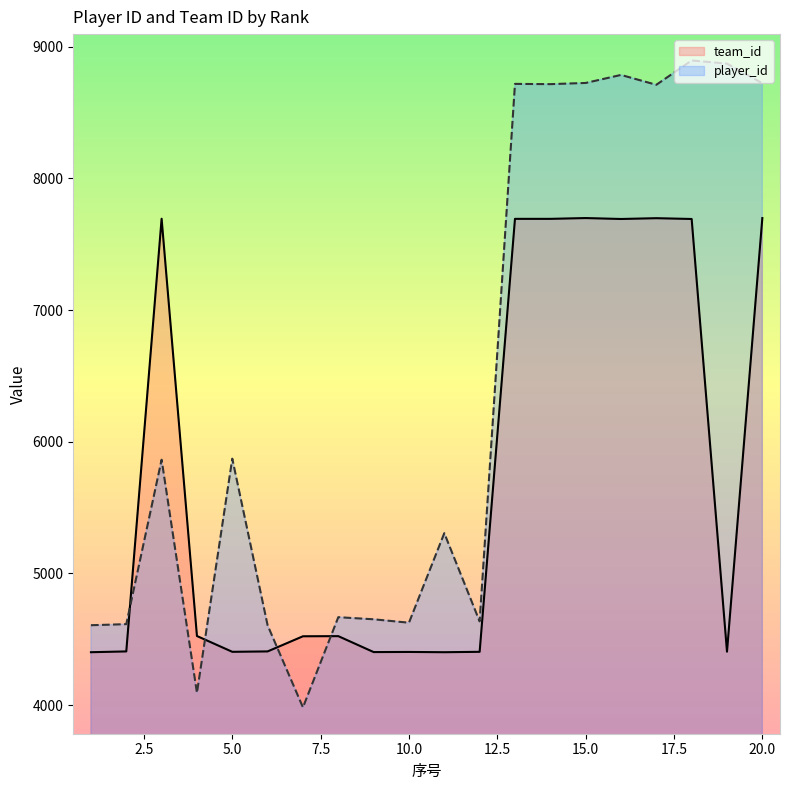

Reading left to right, list all the values displayed in this chart.

player_id: 1=4607	2=4615	3=5864	4=4094	5=5872	6=4606	7=3983	8=4668	9=4652	10=4626	11=5306	12=4636	13=8718	14=8716	15=8725	16=8786	17=8711	18=8896	19=8872	20=8723
team_id: 1=4402	2=4408	3=7694	4=4525	5=4405	6=4408	7=4523	8=4524	9=4403	10=4404	11=4402	12=4405	13=7693	14=7693	15=7699	16=7692	17=7698	18=7692	19=4406	20=7699